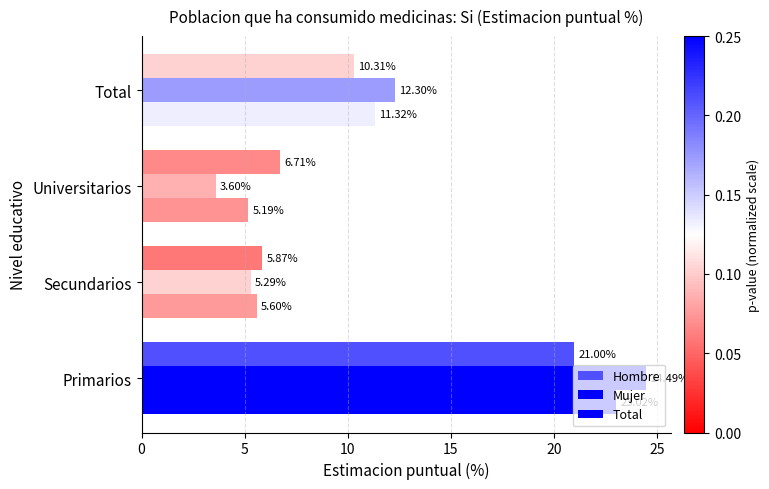

How many distinct data groups are displayed?

3